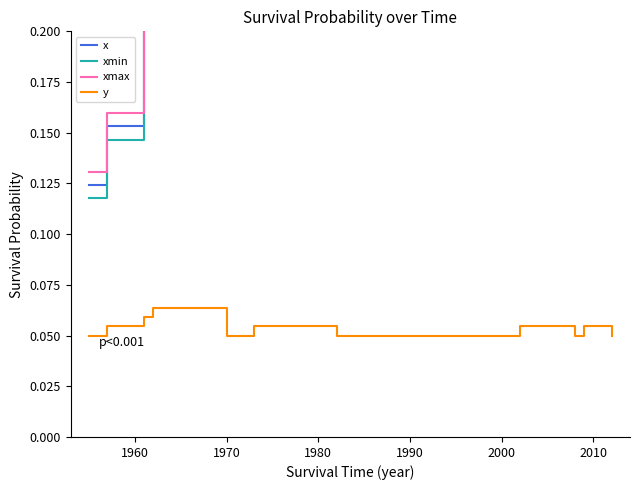

Is it true that y equals 0.0 at 2010?

False